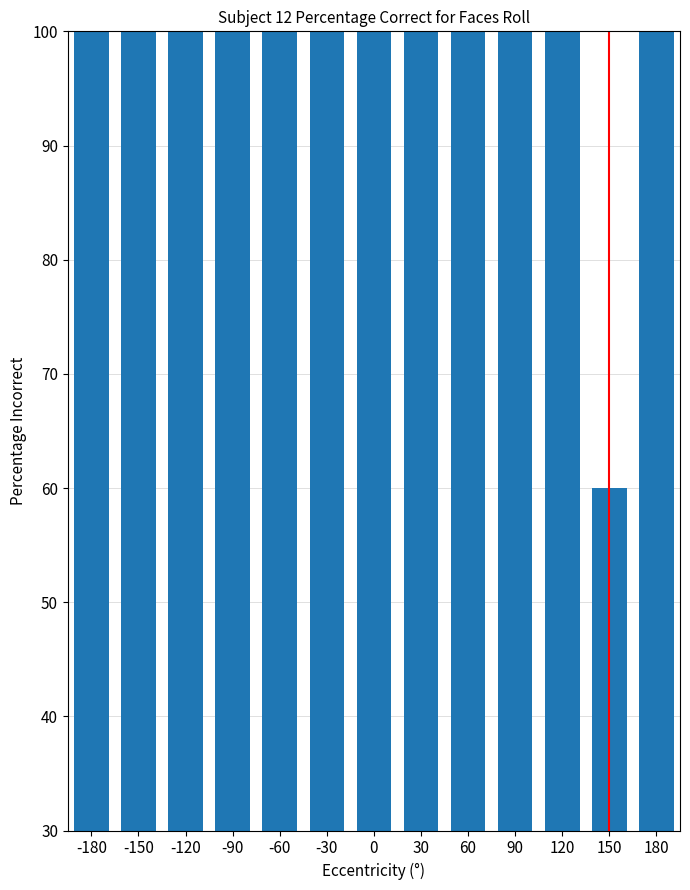

At which category does the chart reach its peak across all series?

-180